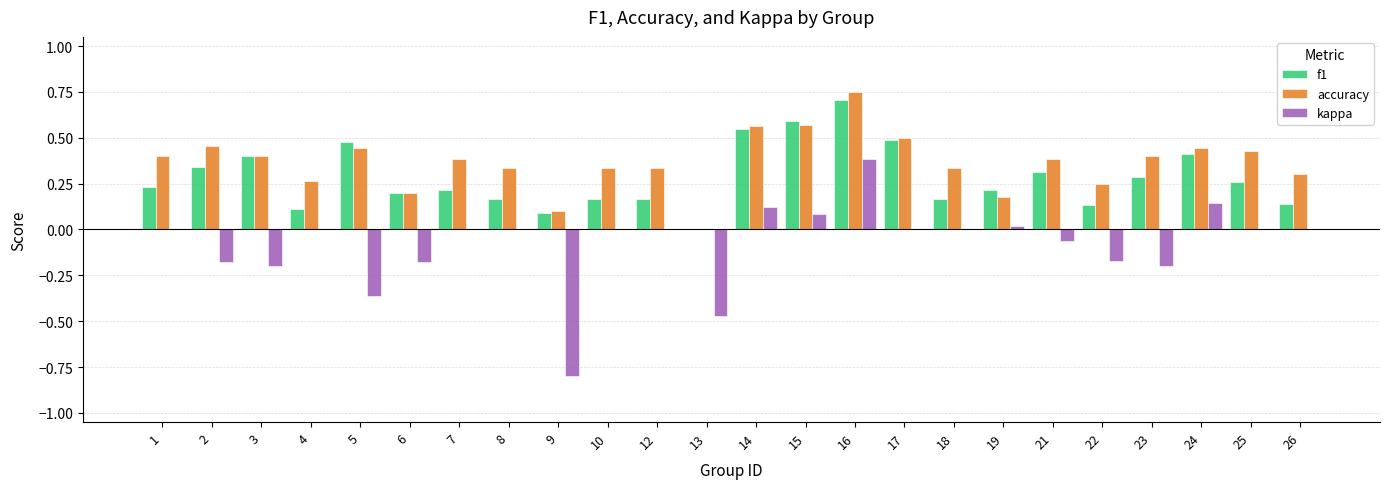

What is the sum of the accuracy values at 24 and 22?

0.7